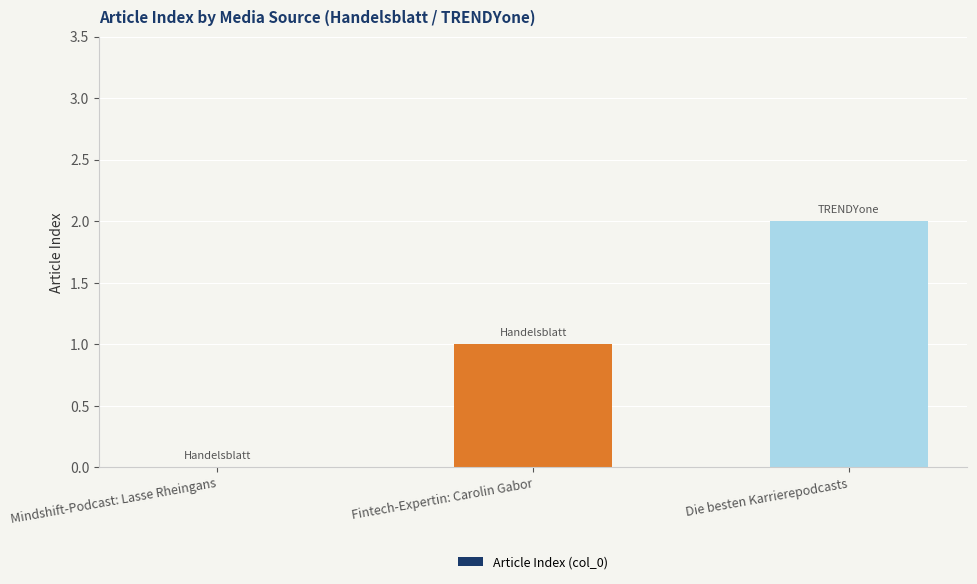

Reading left to right, what are all the values shown in this chart?

Mindshift-Podcast: Lasse Rheingans=0	Fintech-Expertin: Carolin Gabor=1	Die besten Karrierepodcasts=2